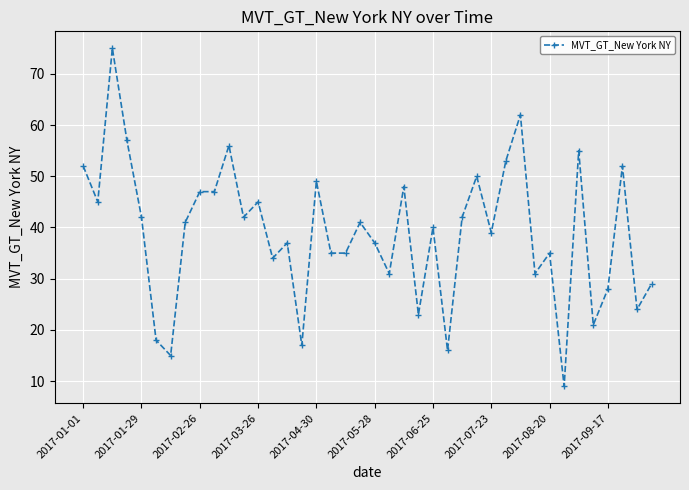

What is the value of the 38th point from the left?

52